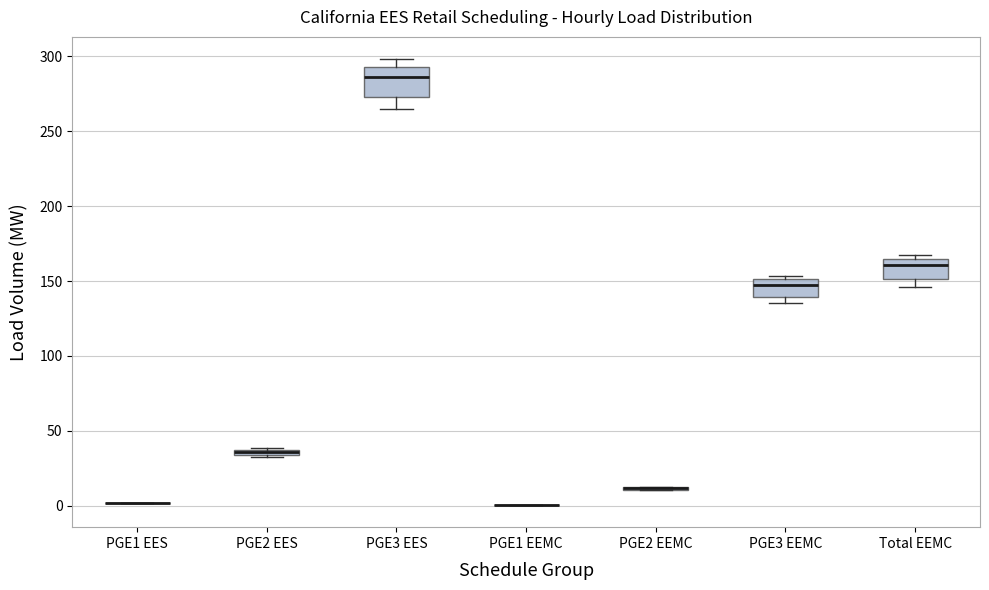

Where does the lower whisker of the box for Total EEMC end on the y-axis? The values are not printed on the chart, so give them approximately, as read against the axis.

145